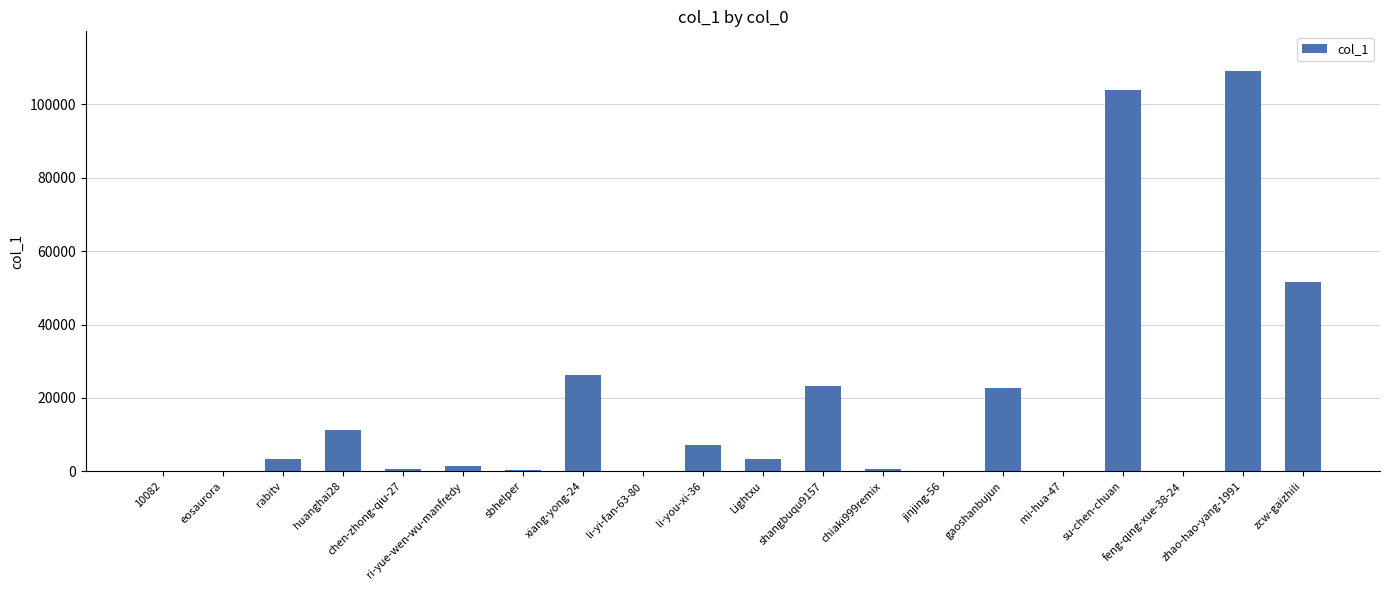

Where is the data nearest to the value 54526?

zcw-gaizhili